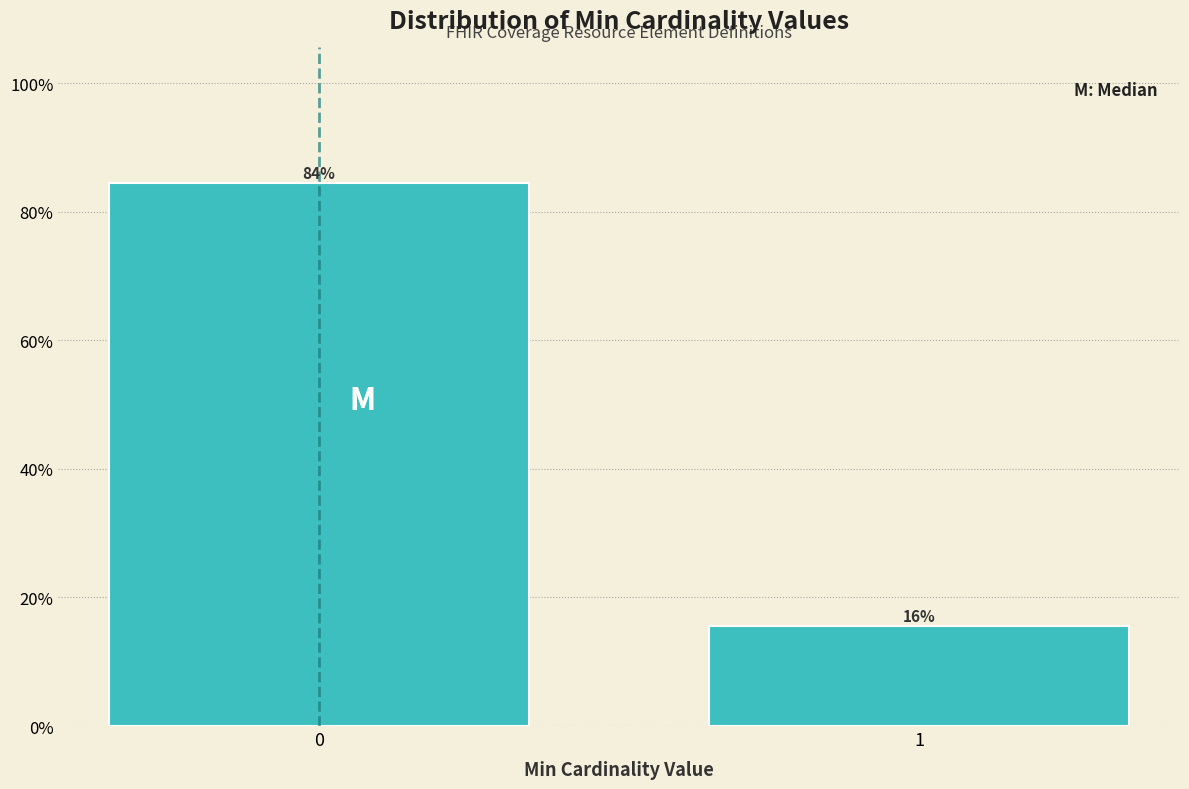

Are the bars horizontal?

No